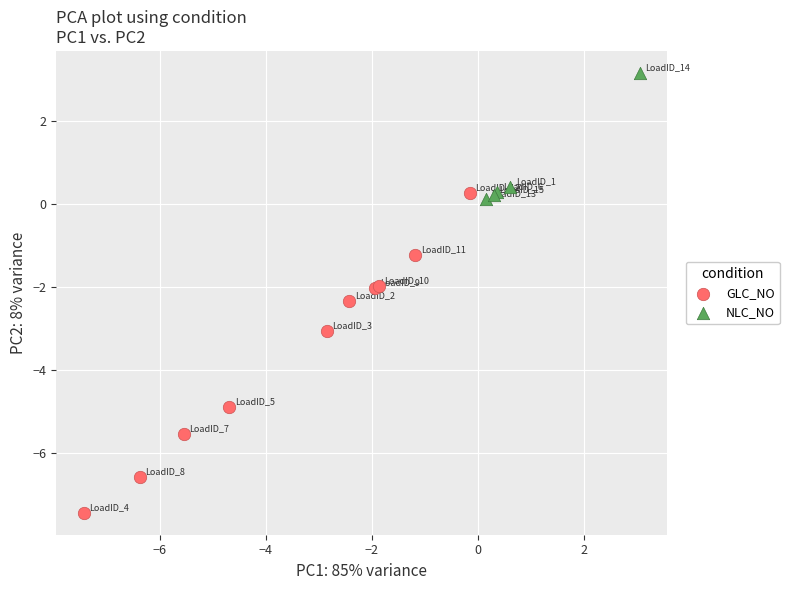

Which series has the widest spread of Y values?

GLC_NO